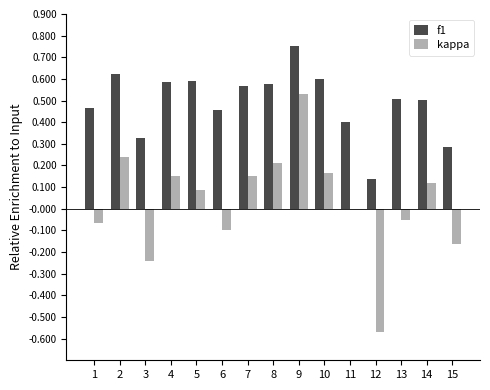

The f1 series shows 1.0 at 5. True or false?

False